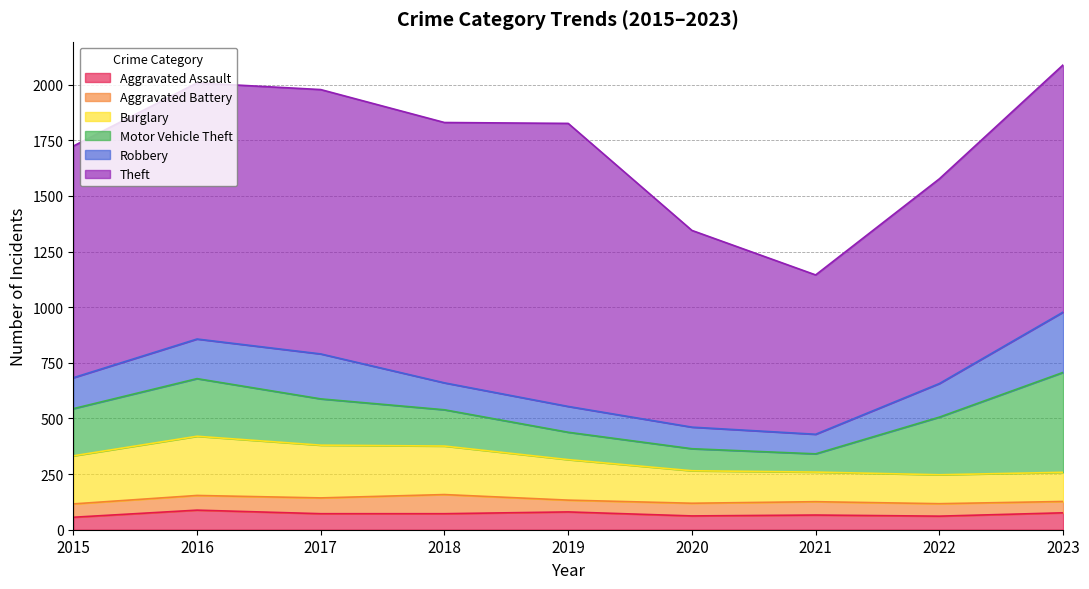

Between 2018 and 2020, which is larger?

2018